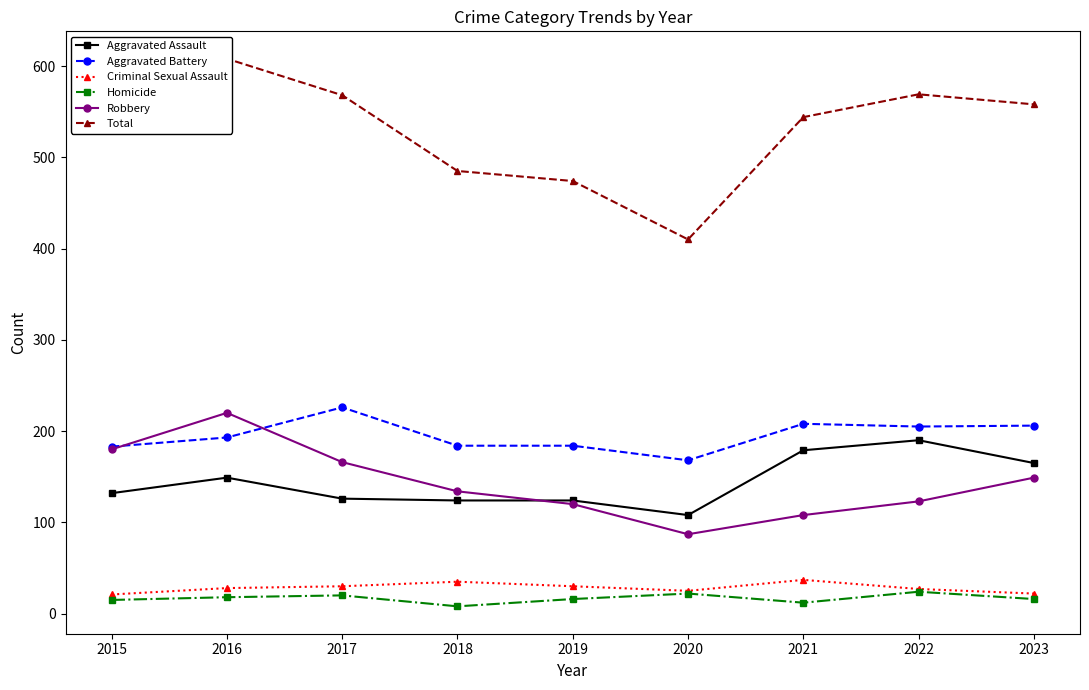

Reading left to right, extract all data points from this chart.

Aggravated Assault: 2015=132	2016=149	2017=126	2018=124	2019=124	2020=108	2021=179	2022=190	2023=165
Aggravated Battery: 2015=183	2016=193	2017=226	2018=184	2019=184	2020=168	2021=208	2022=205	2023=206
Criminal Sexual Assault: 2015=21	2016=28	2017=30	2018=35	2019=30	2020=25	2021=37	2022=27	2023=22
Homicide: 2015=15	2016=18	2017=20	2018=8	2019=16	2020=22	2021=12	2022=24	2023=16
Robbery: 2015=180	2016=220	2017=166	2018=134	2019=120	2020=87	2021=108	2022=123	2023=149
Total: 2015=531	2016=608	2017=568	2018=485	2019=474	2020=410	2021=544	2022=569	2023=558